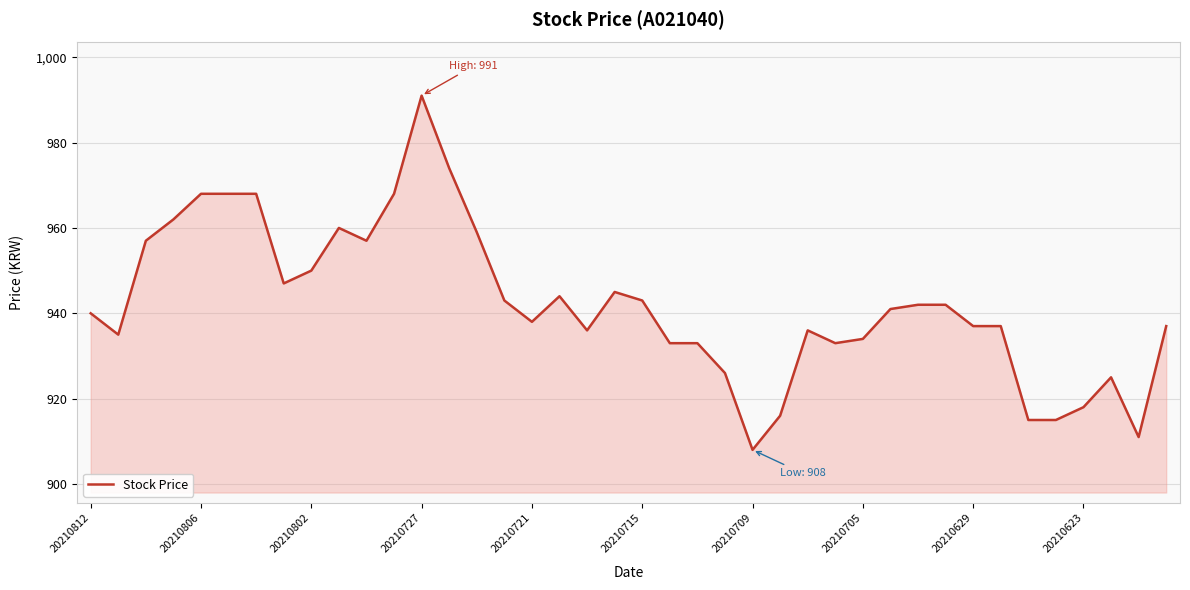

What is the greatest value displayed?

991